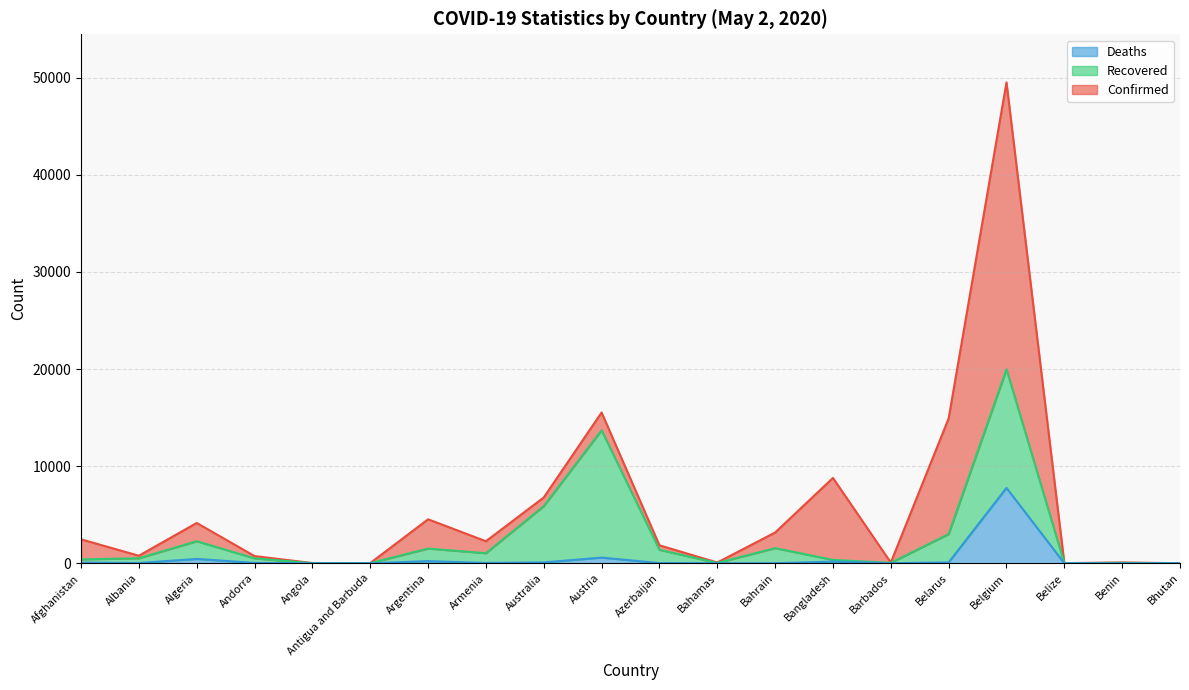

What is the difference between the second highest and second lowest values in the Deaths series?

587